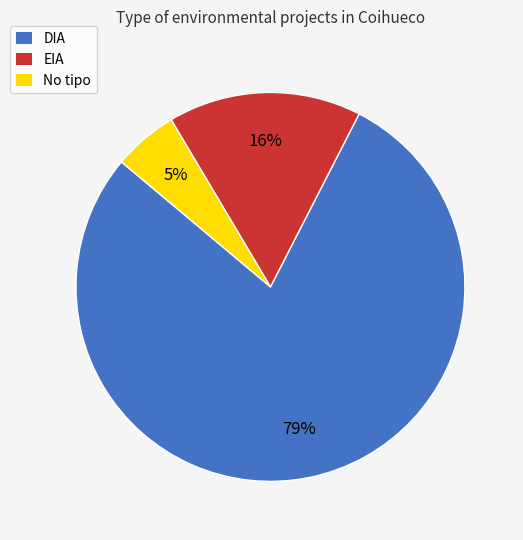

Do DIA and EIA together represent more than half of the pie?

Yes